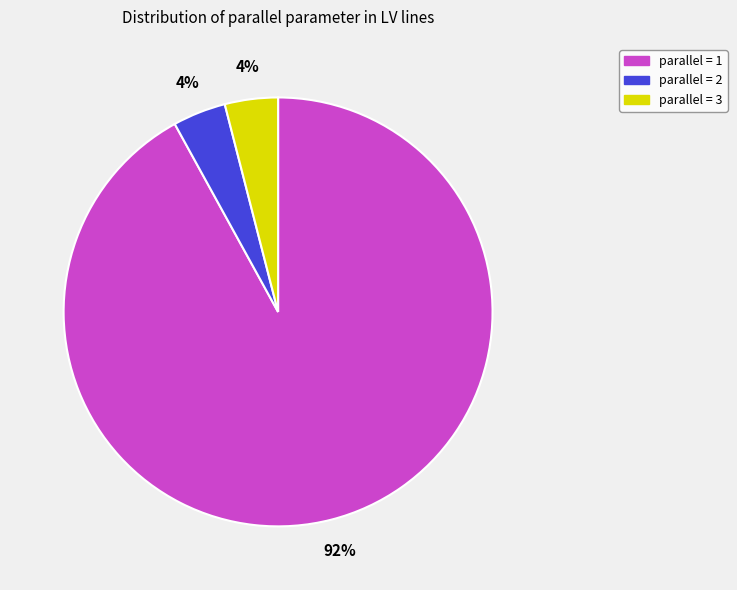

Approximately how many times larger is the value at parallel = 3 compared to parallel = 2?

1.0